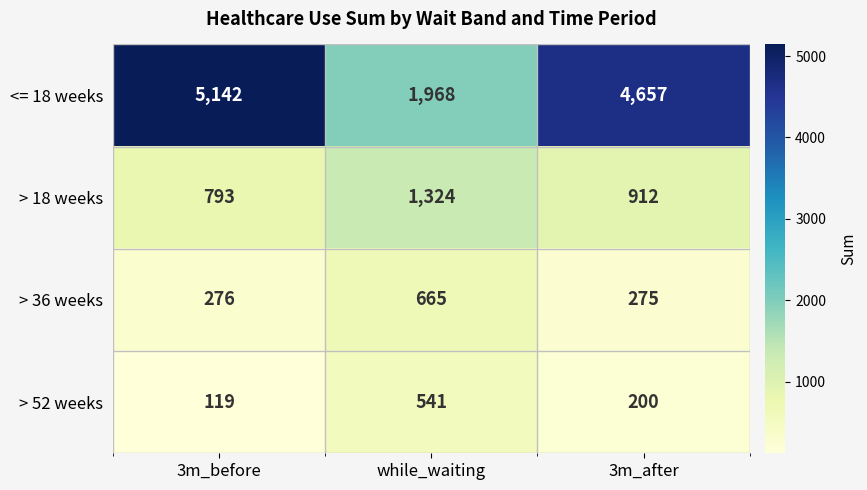

Which series changed the most between while_waiting and 3m_after?

<= 18 weeks